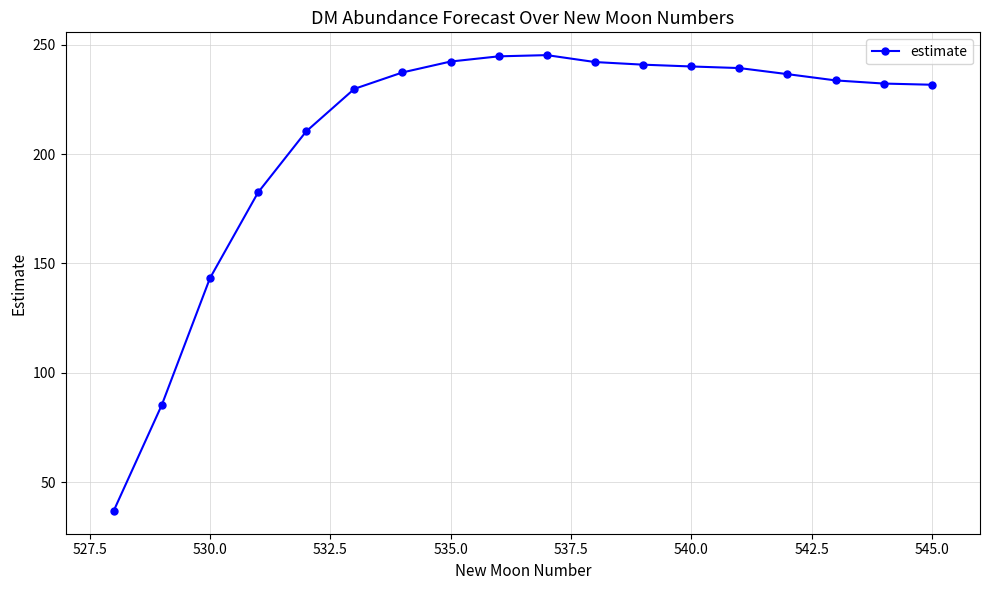

What is the sum of all values?

3754.2